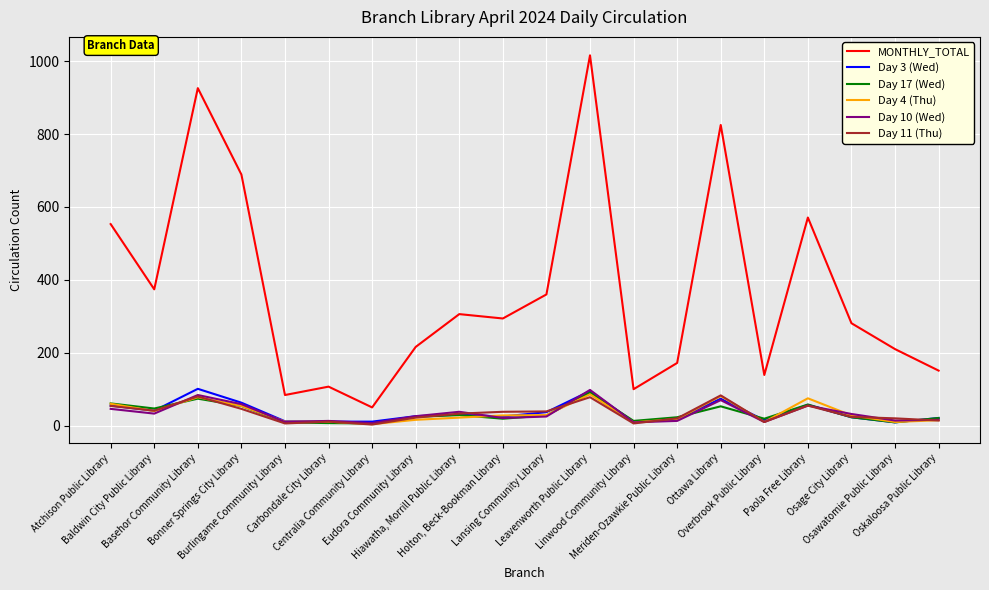

True or false: MONTHLY_TOTAL and Day 3 (Wed) cross at least once.

False